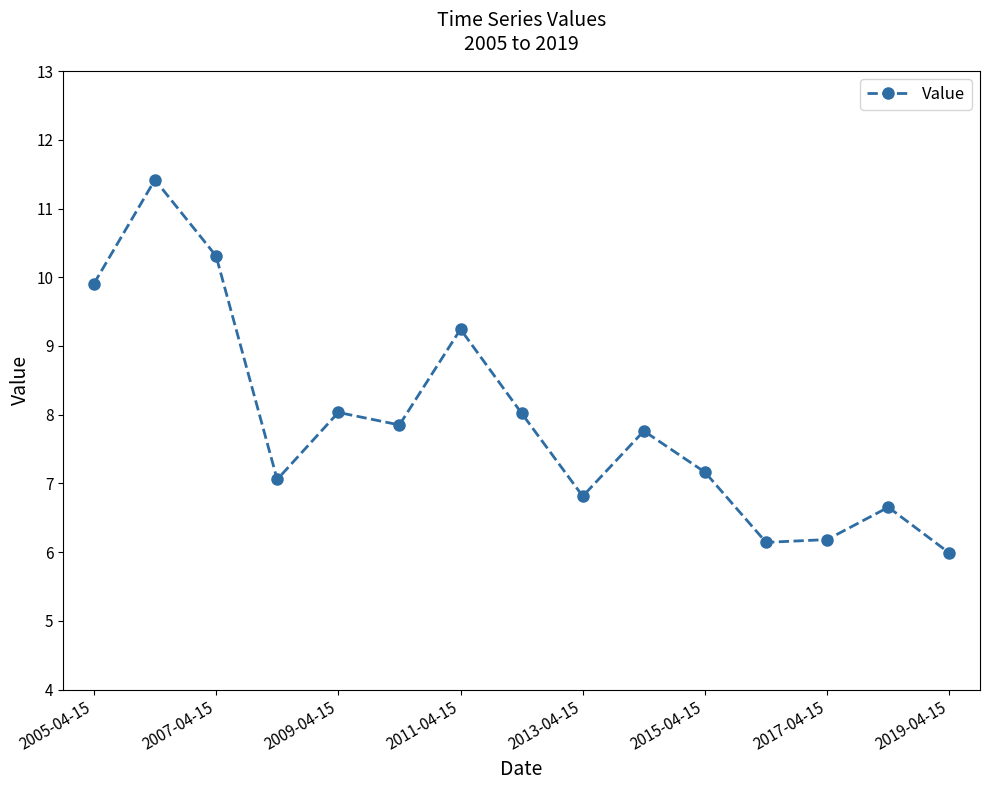

Does the chart display data point markers on the line(s)?

Yes